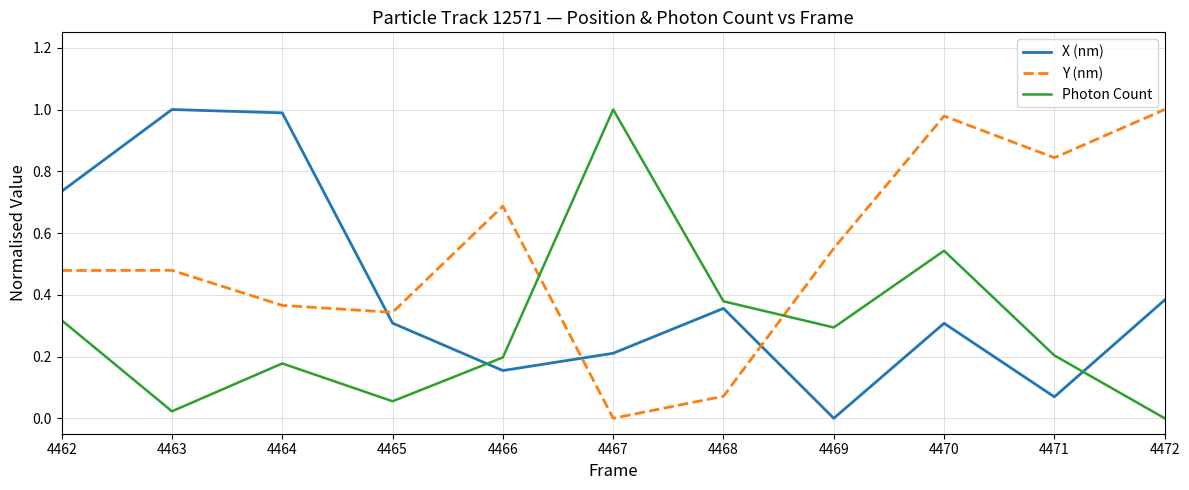

How many lines are shown in the chart?

3